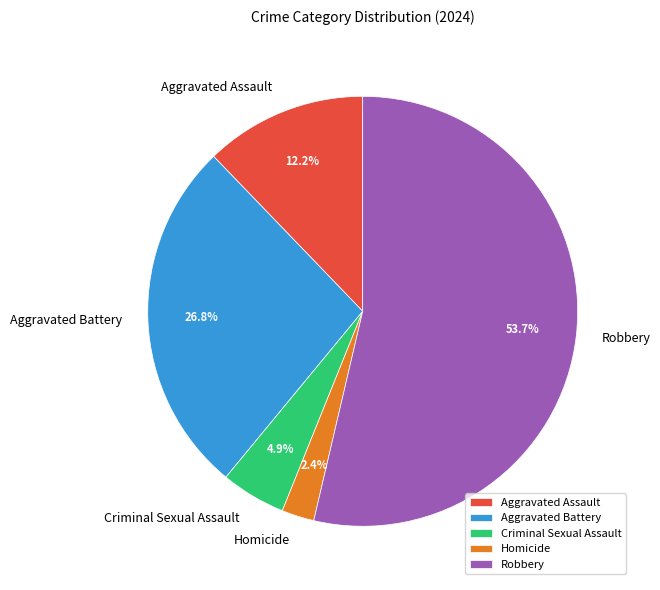

What portion of the pie excludes Aggravated Battery?

73.2%